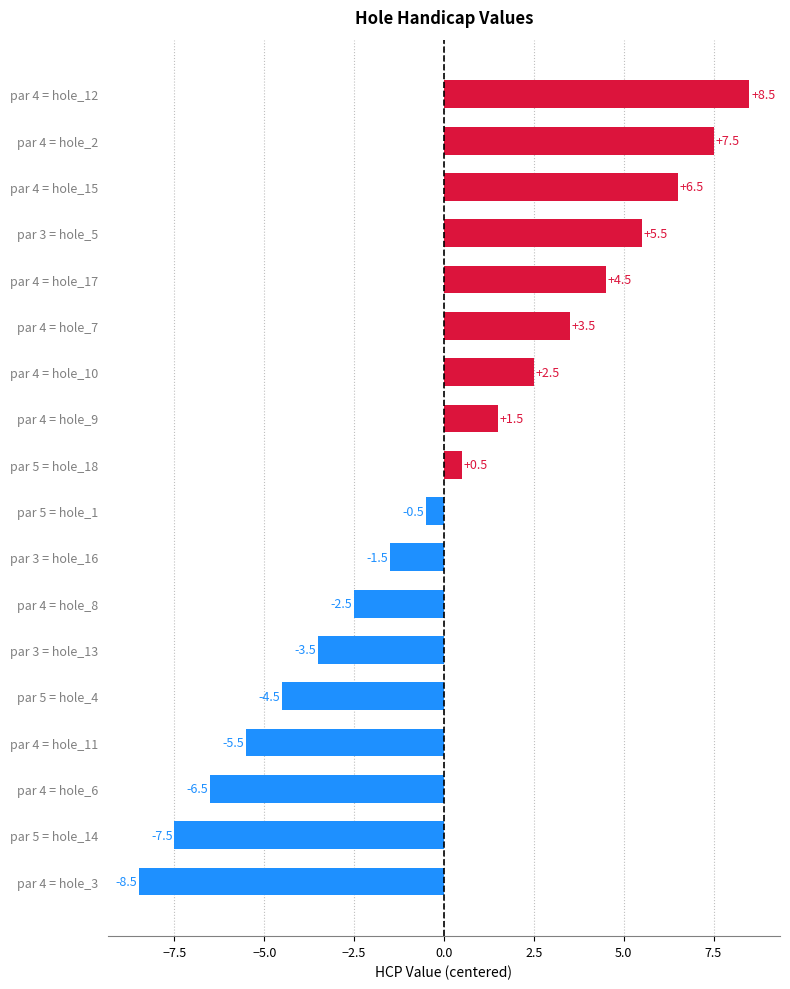

Reading bottom to top, list all the values displayed in this chart.

par 4 = hole_3=-8.5	par 5 = hole_14=-7.5	par 4 = hole_6=-6.5	par 4 = hole_11=-5.5	par 5 = hole_4=-4.5	par 3 = hole_13=-3.5	par 4 = hole_8=-2.5	par 3 = hole_16=-1.5	par 5 = hole_1=-0.5	par 5 = hole_18=0.5	par 4 = hole_9=1.5	par 4 = hole_10=2.5	par 4 = hole_7=3.5	par 4 = hole_17=4.5	par 3 = hole_5=5.5	par 4 = hole_15=6.5	par 4 = hole_2=7.5	par 4 = hole_12=8.5